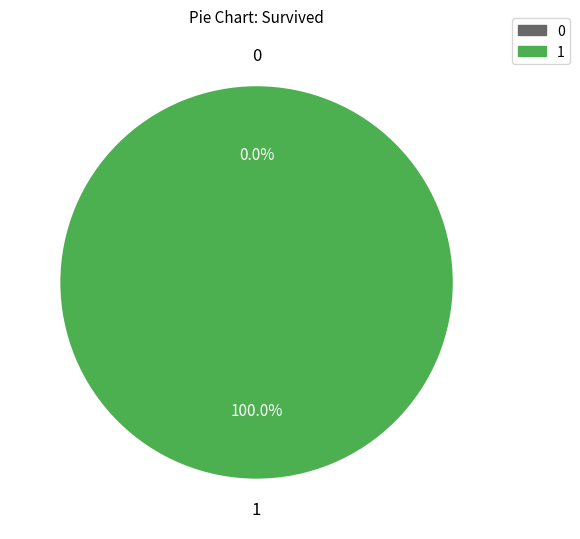

What portion of the pie excludes 0?

100.0%